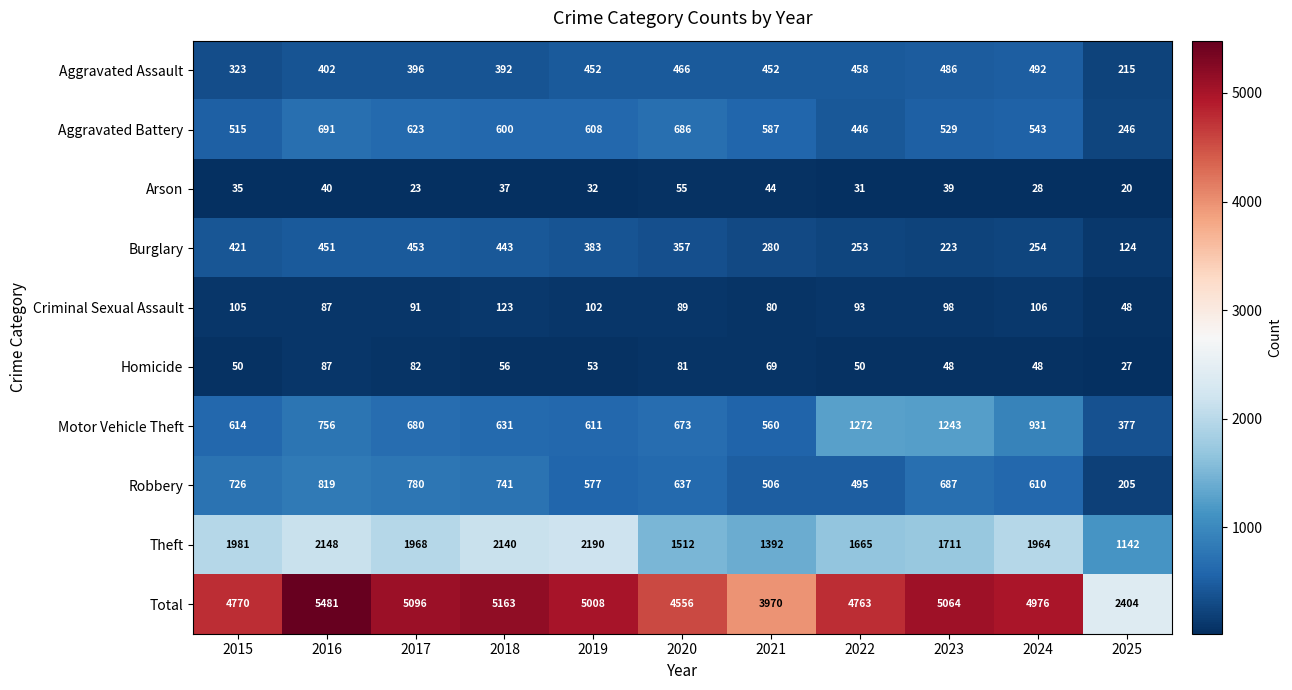

Which series has the largest total across all categories?

Total